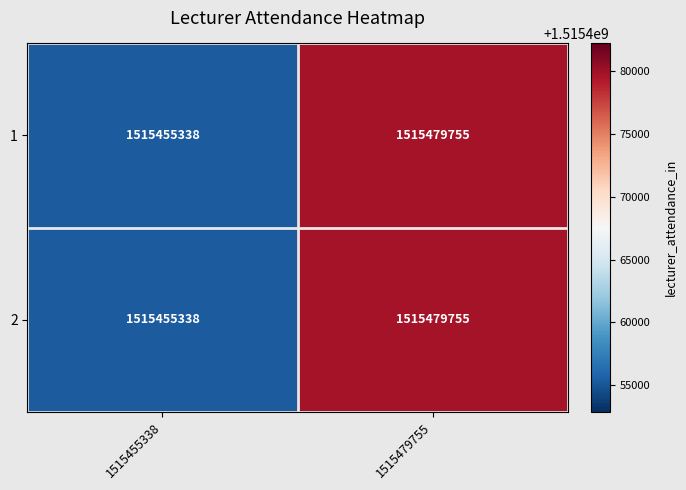

What is the sum of the 2 values at 1515479755 and 1515455338?

3030935093